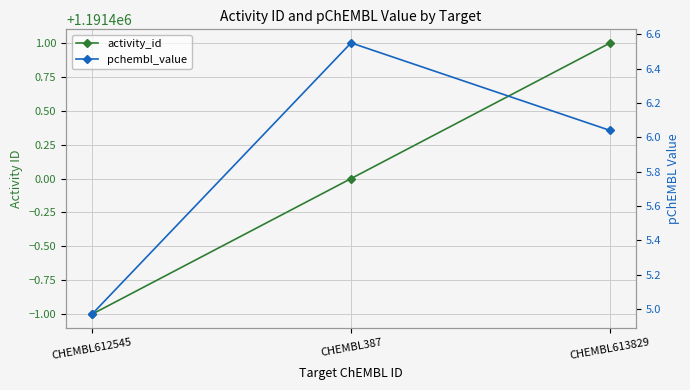

At which label does pchembl_value first exceed 6?

CHEMBL387